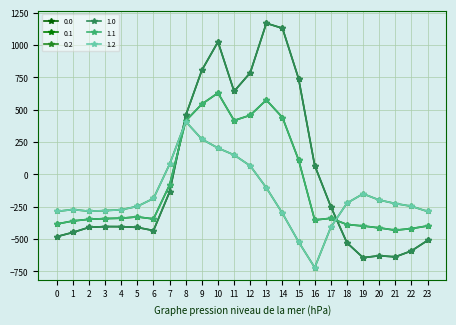

Rank the categories by 0.0 value from highest to lowest.

13, 14, 10, 9, 12, 15, 11, 8, 16, 7, 17, 3, 4, 2, 5, 6, 1, 0, 23, 18, 22, 20, 21, 19